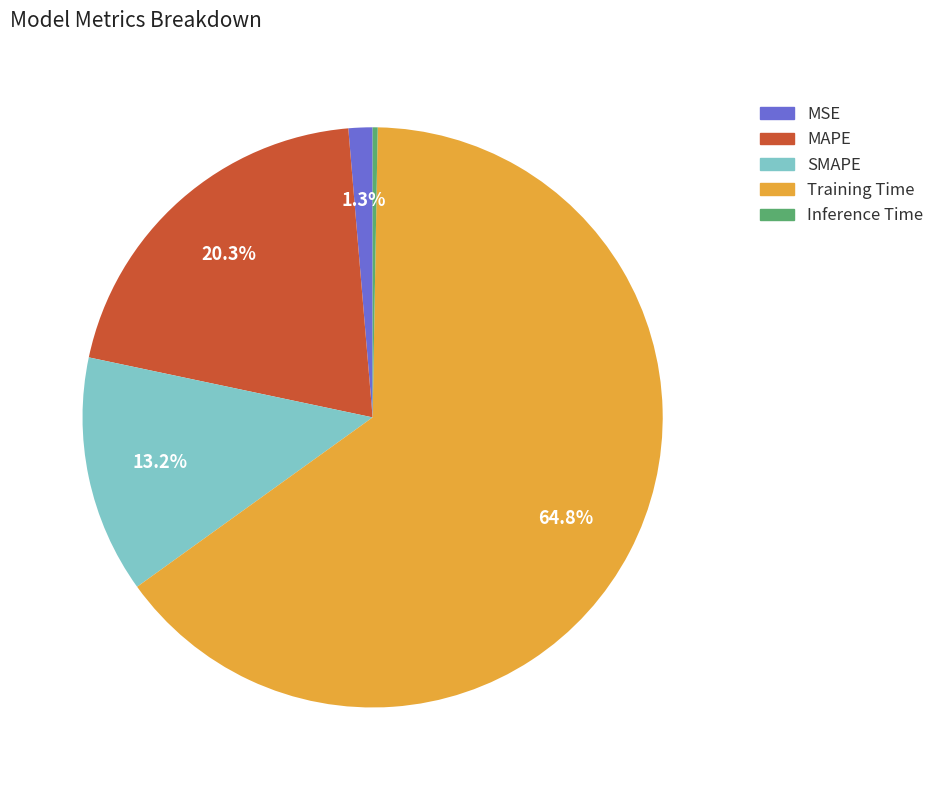

To the nearest percent, what is the difference between the largest and smallest slice percentages?

65%